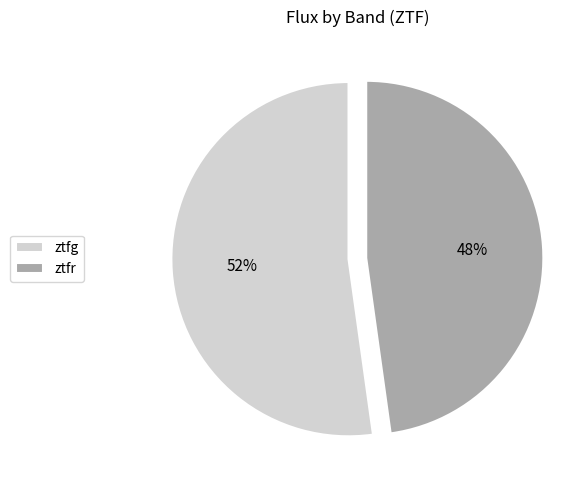

True or false: ztfg accounts for 63% of the total.

False